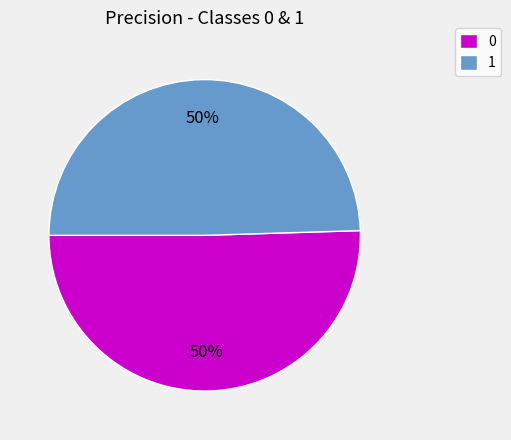

Is the sum of 1 and 0 greater than half?

Yes